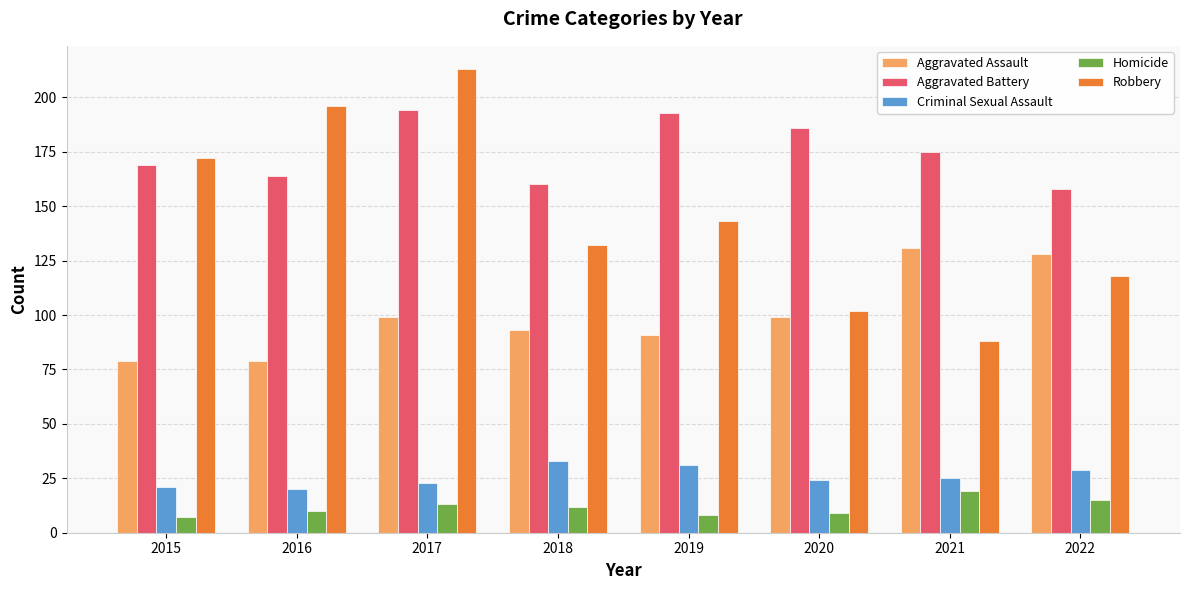

At which category does the chart reach its peak across all series?

2017